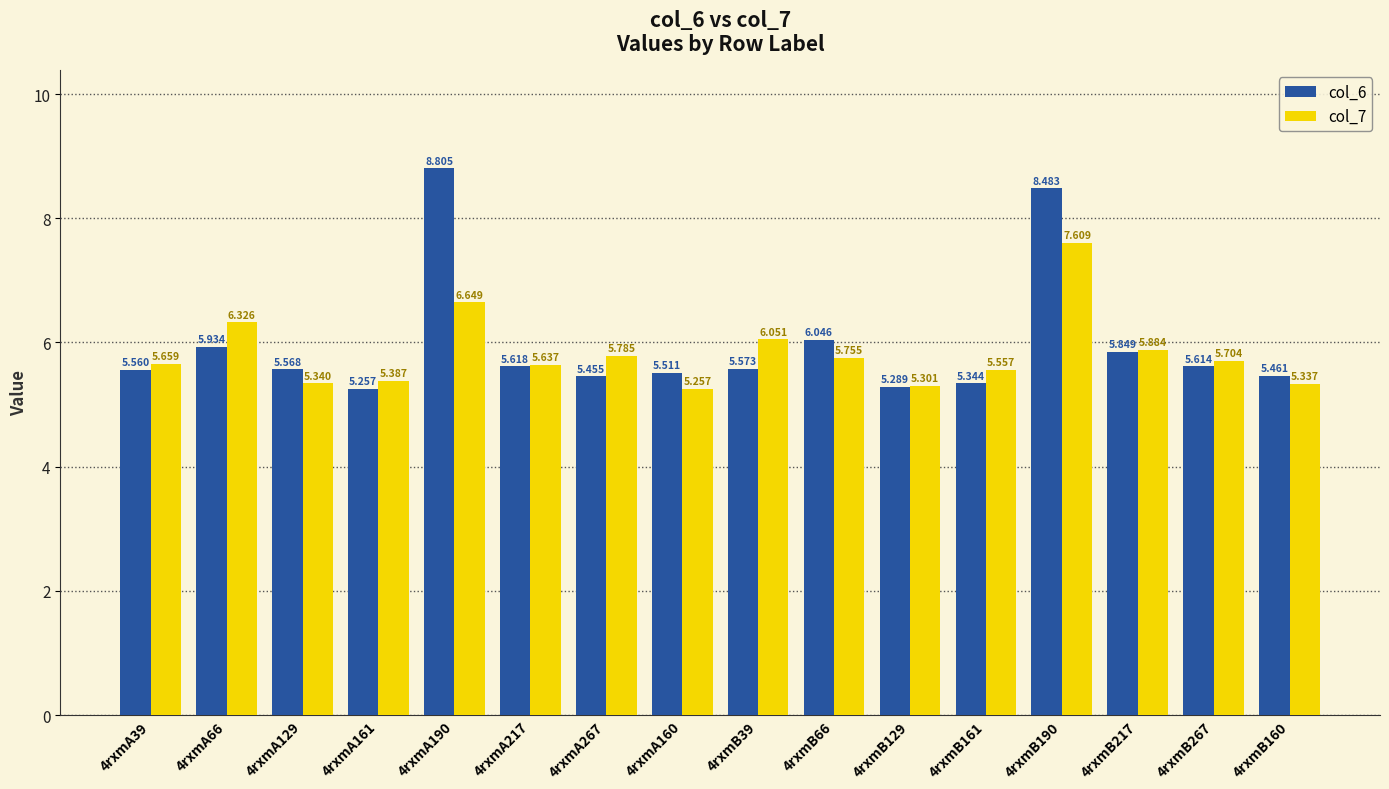

What position from the right is 4rxmB129?

6